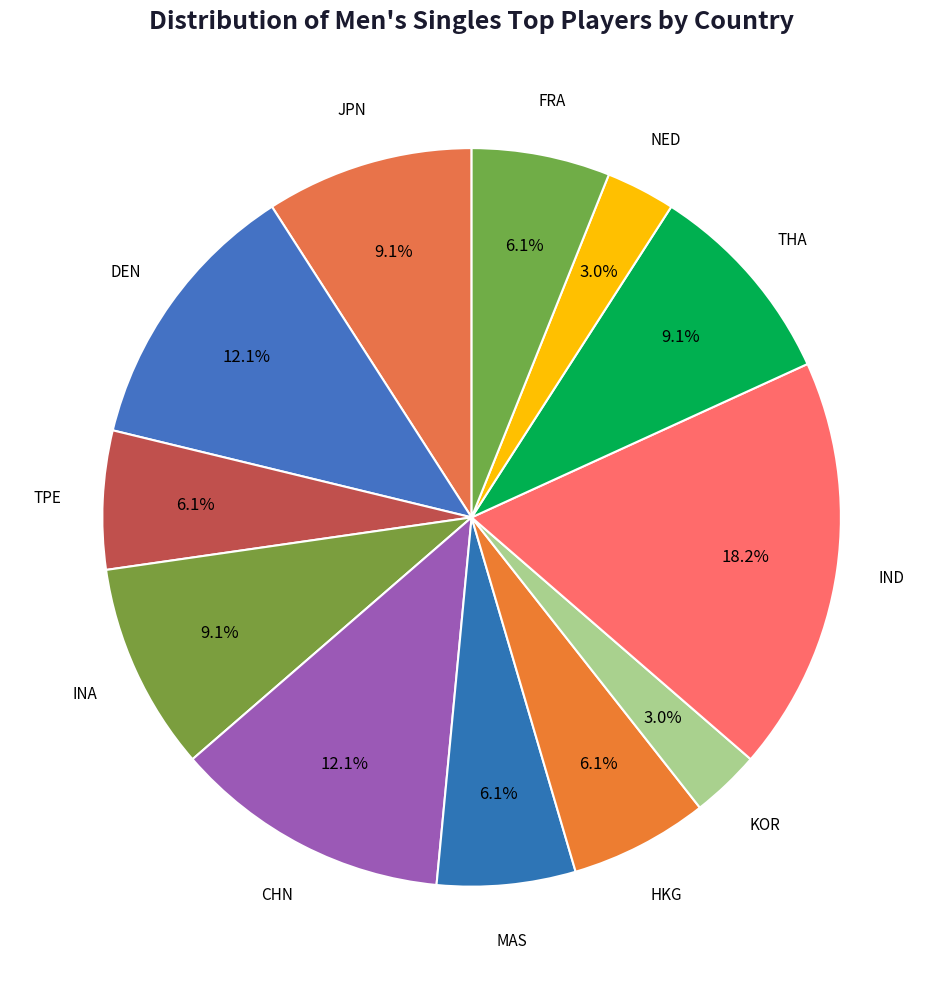

Count the number of slices in the pie.

12